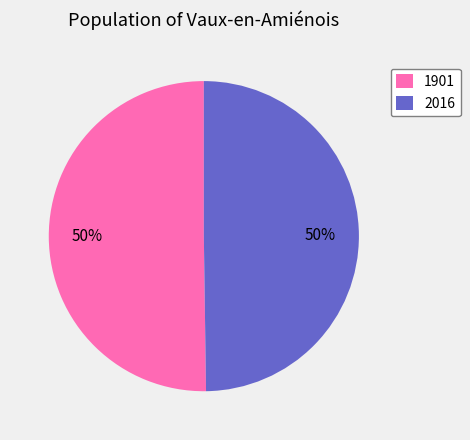

How many segments does this pie chart have?

2